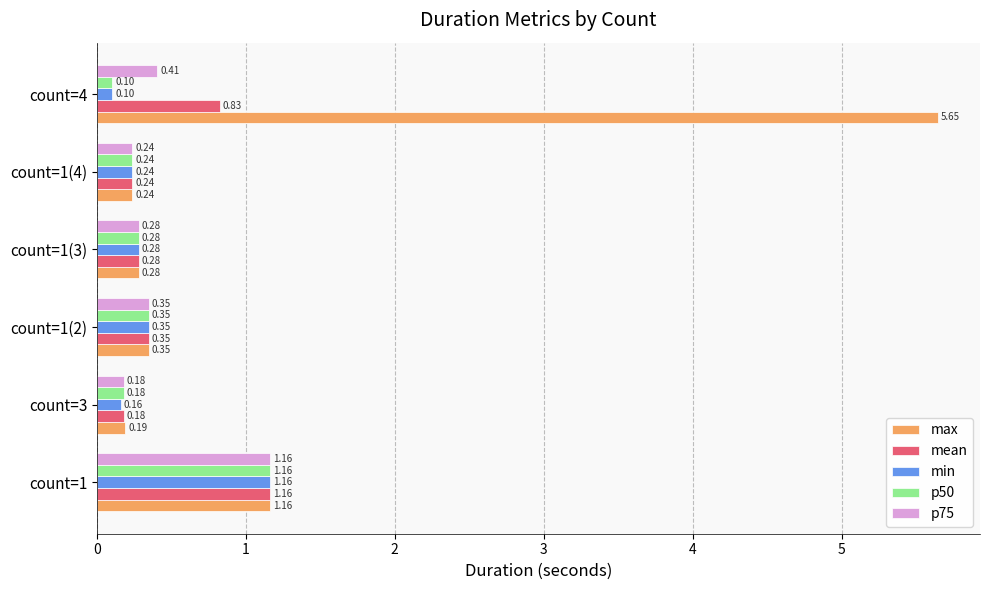

What is the smallest value displayed?

0.1